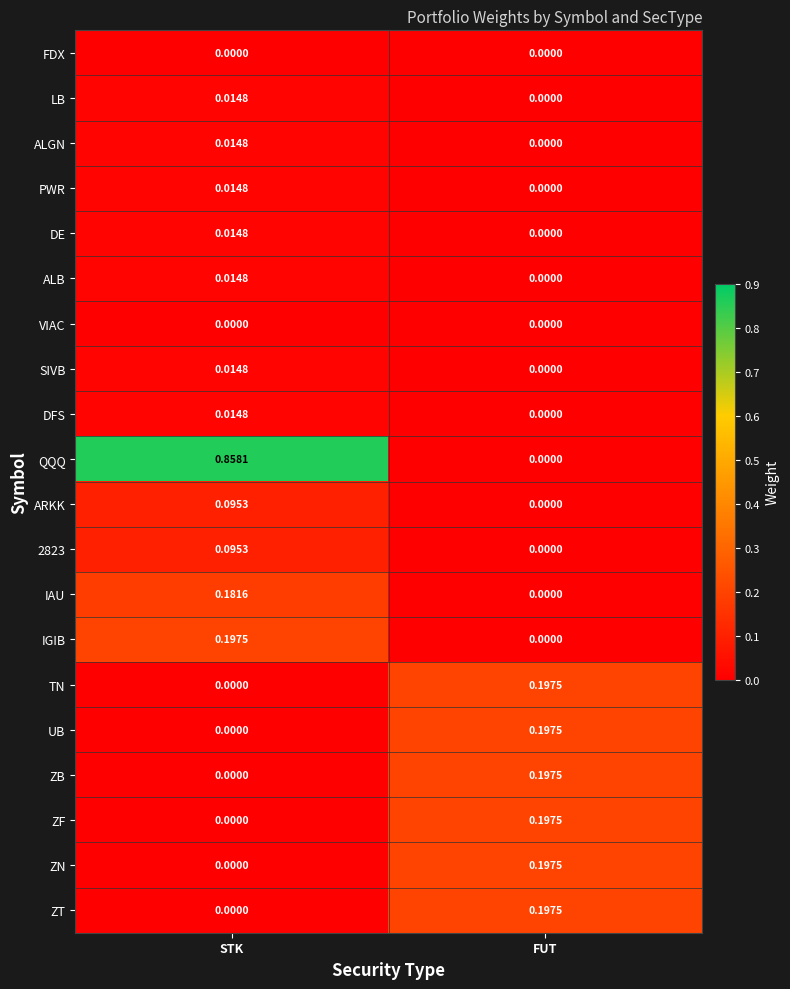

Which series changed the most between STK and FUT?

QQQ